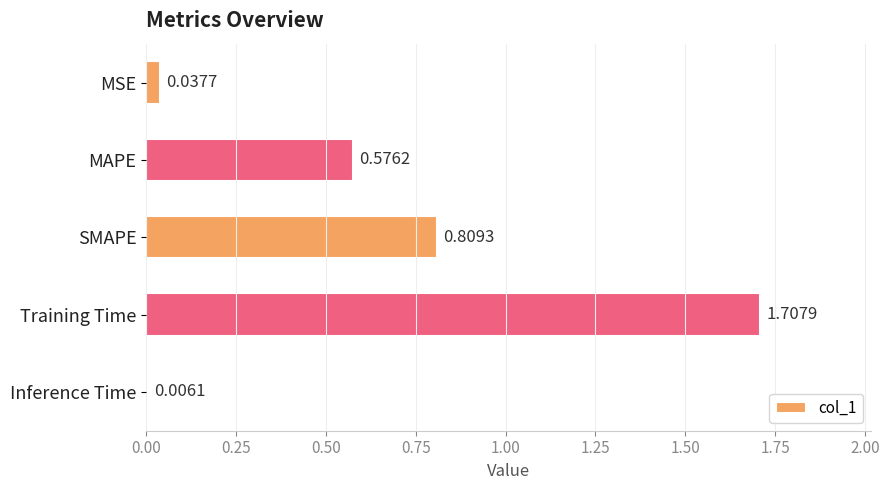

What is the change in value from MSE to SMAPE?

+0.8